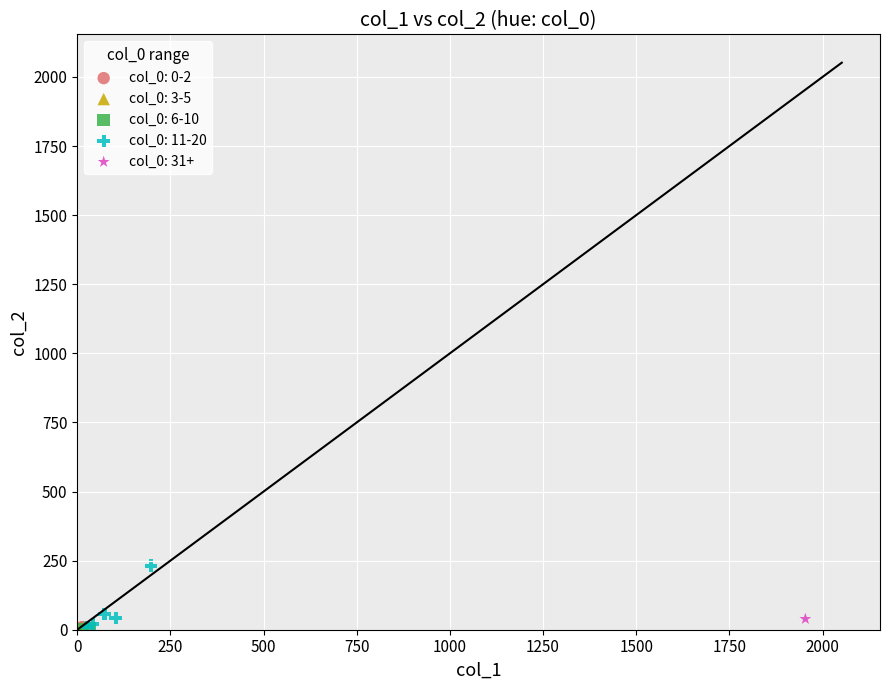

What are all the series names shown in the legend?

col_0: 0-2, col_0: 3-5, col_0: 6-10, col_0: 11-20, col_0: 31+